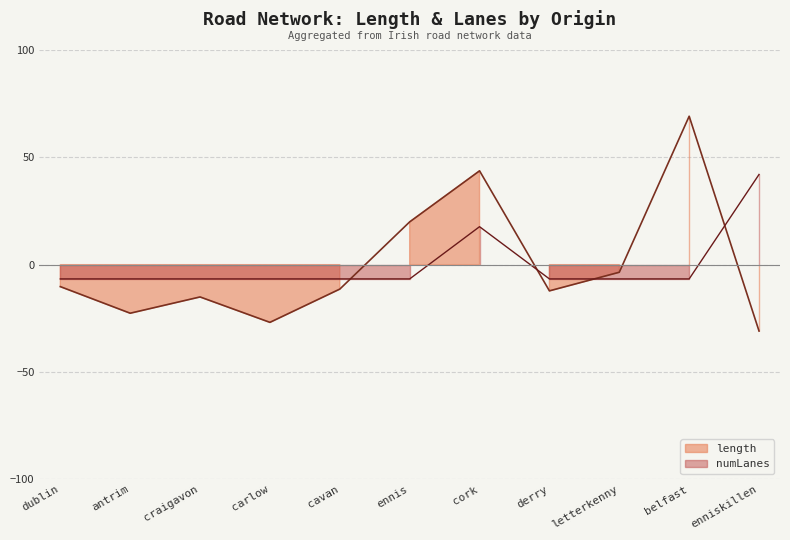

Is it true that length equals -4.1 at cavan?

False